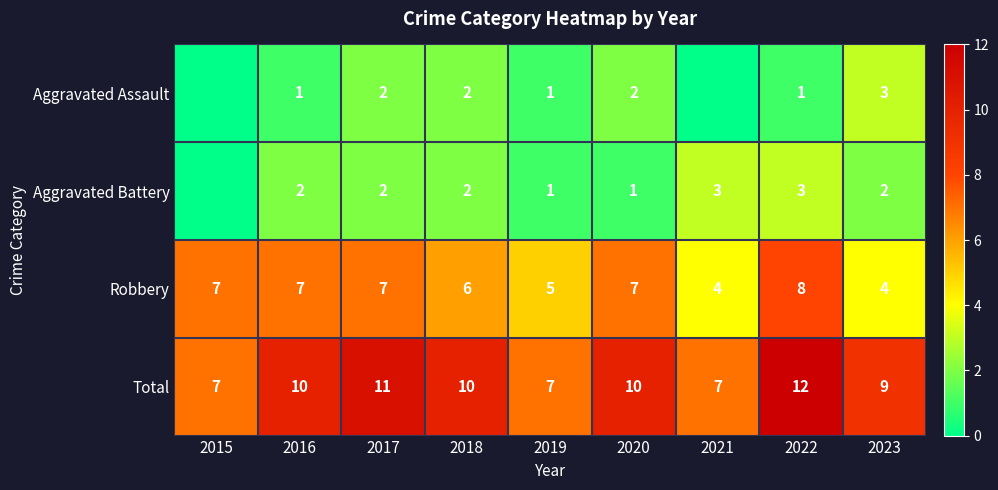

How many data points in Aggravated Assault are less than 1?

2